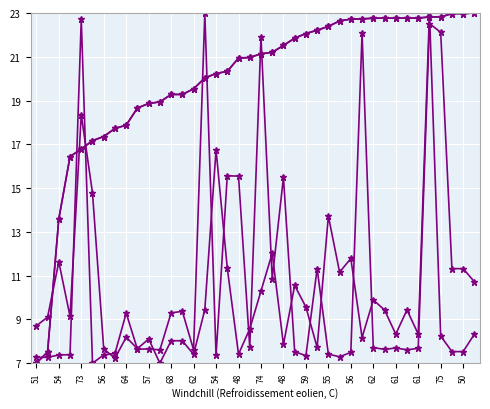

Is this an area chart (filled region under the line)?

No